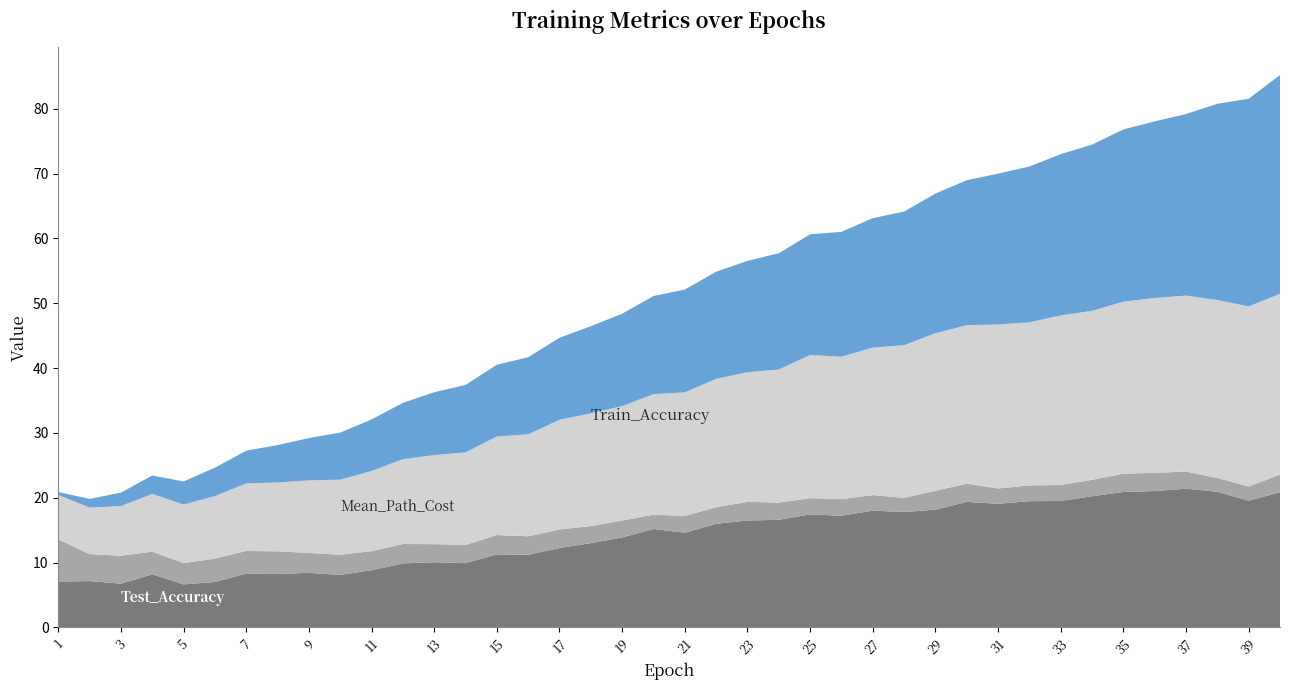

Reading right to left, transcribe all the data shown in this chart.

Train_Accuracy: 27.9	27.8	27.4	27.1	27.0	26.5	26.1	26.2	25.1	25.3	24.4	24.3	23.5	22.8	22.0	22.1	20.5	20.0	19.8	19.1	18.6	17.6	17.4	16.9	15.7	15.2	14.3	13.7	13.1	12.4	11.6	11.2	10.6	10.4	9.6	9.0	8.9	7.7	7.2	6.8
Test_Accuracy: 20.9	19.5	20.9	21.4	21.0	20.9	20.2	19.5	19.5	19.1	19.4	18.2	17.8	18.0	17.2	17.4	16.6	16.5	16.0	14.6	15.2	13.9	13.0	12.2	11.2	11.3	9.9	10.1	9.9	8.8	8.1	8.4	8.2	8.3	7.0	6.6	8.2	6.8	7.2	7.1
Mean_Path_Cost_scaled: 2.7	2.2	2.1	2.6	2.8	2.8	2.5	2.5	2.4	2.4	2.8	2.9	2.2	2.4	2.6	2.5	2.7	2.9	2.6	2.6	2.2	2.6	2.6	2.9	2.8	3.0	2.8	2.8	3.0	2.9	3.1	3.1	3.5	3.5	3.6	3.3	3.5	4.3	4.2	6.5
Elapsed_Time: 33.7	32.0	30.3	28.0	27.2	26.6	25.6	24.9	24.0	23.3	22.4	21.5	20.6	20.0	19.3	18.6	17.9	17.2	16.5	15.8	15.1	14.2	13.4	12.6	11.9	11.1	10.4	9.7	8.7	7.9	7.3	6.5	5.8	5.0	4.4	3.6	2.8	2.1	1.3	0.5